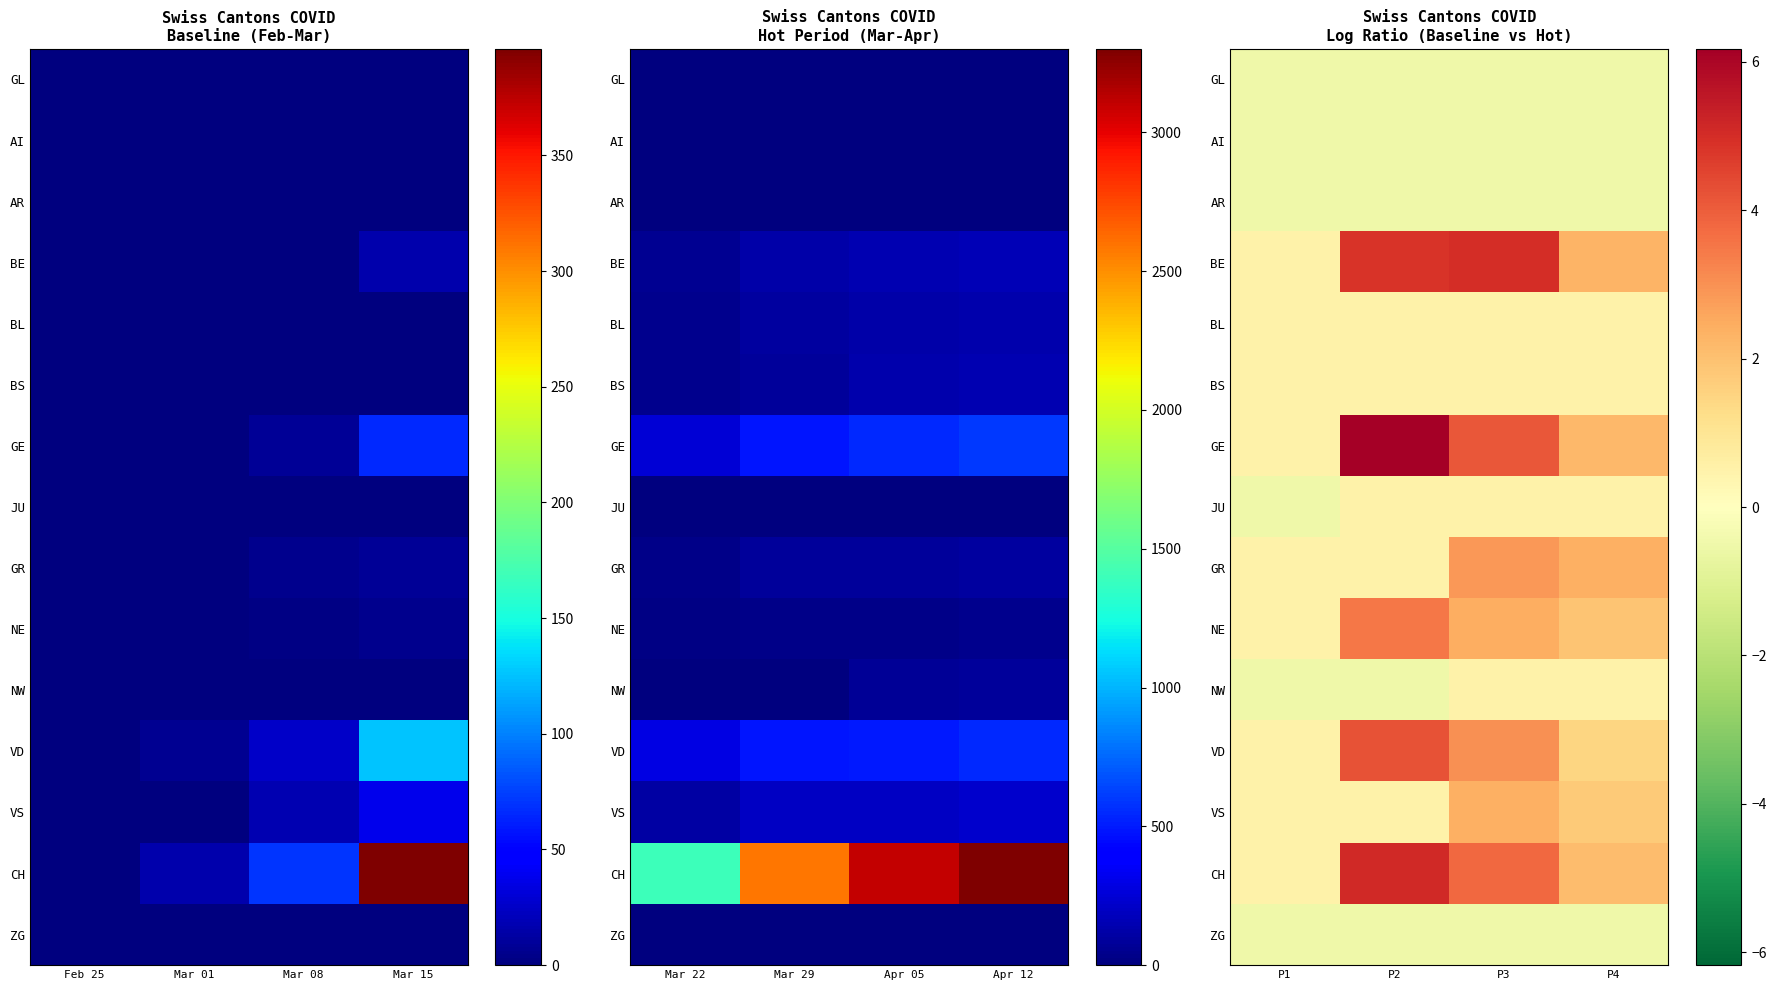

Which label corresponds to the smallest value in the chart?

P1